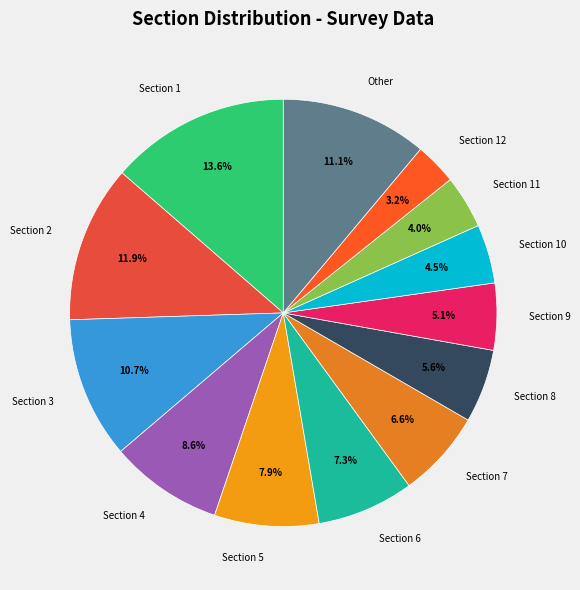

To the nearest percent, what is the difference between the Section 7 and Section 10 slice percentages?

2%